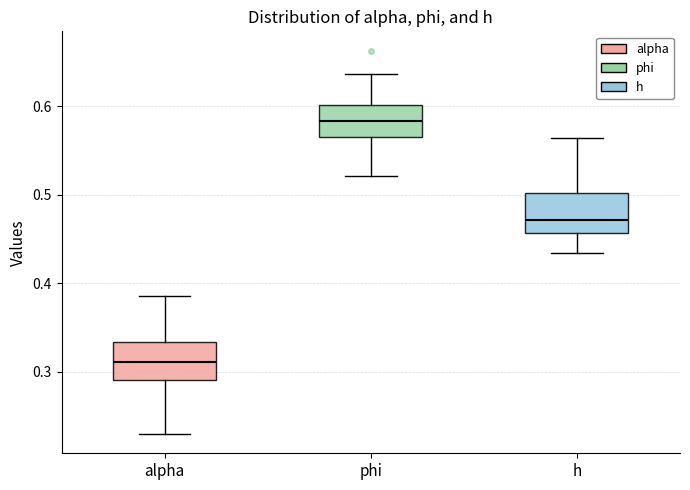

Where does the upper whisker of the box for alpha end on the y-axis? The values are not printed on the chart, so give them approximately, as read against the axis.

0.39